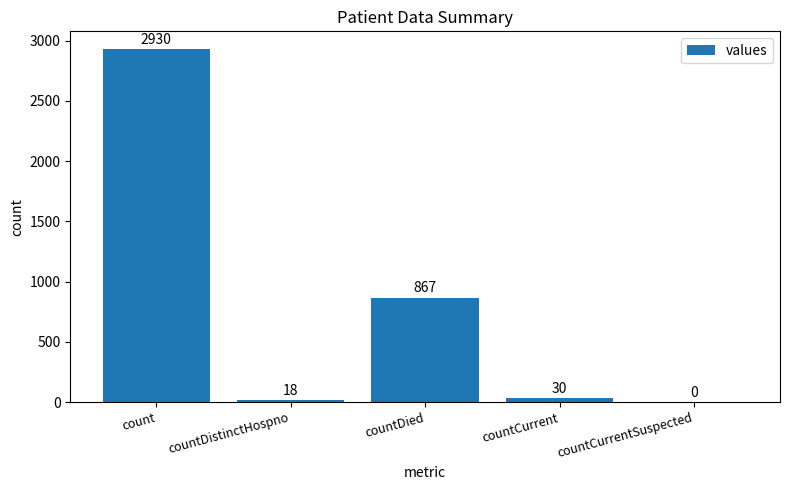

Are the bars horizontal?

No